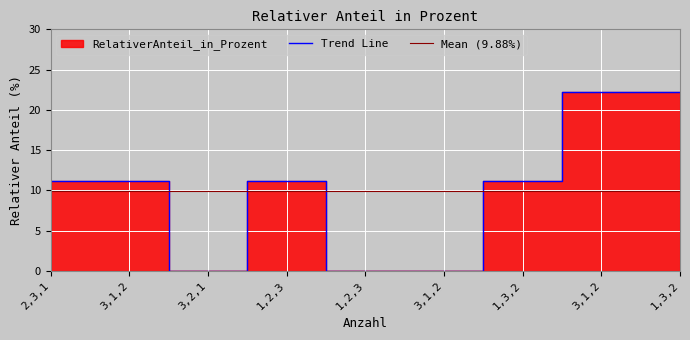

Which has a higher value, 3,2,1 or 3,1,2?

3,1,2